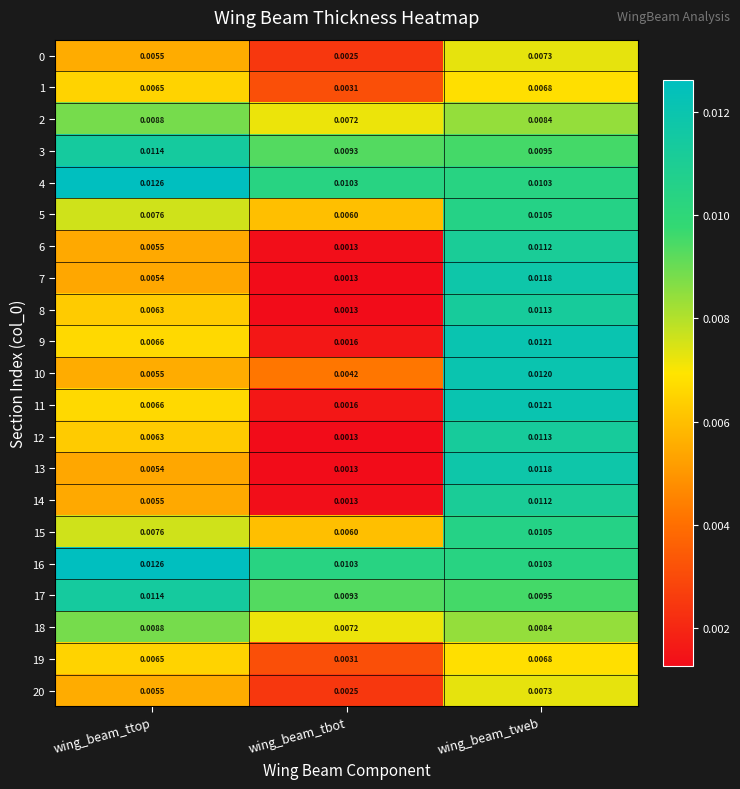

Which category has the highest value in the 5 series?

wing_beam_tweb